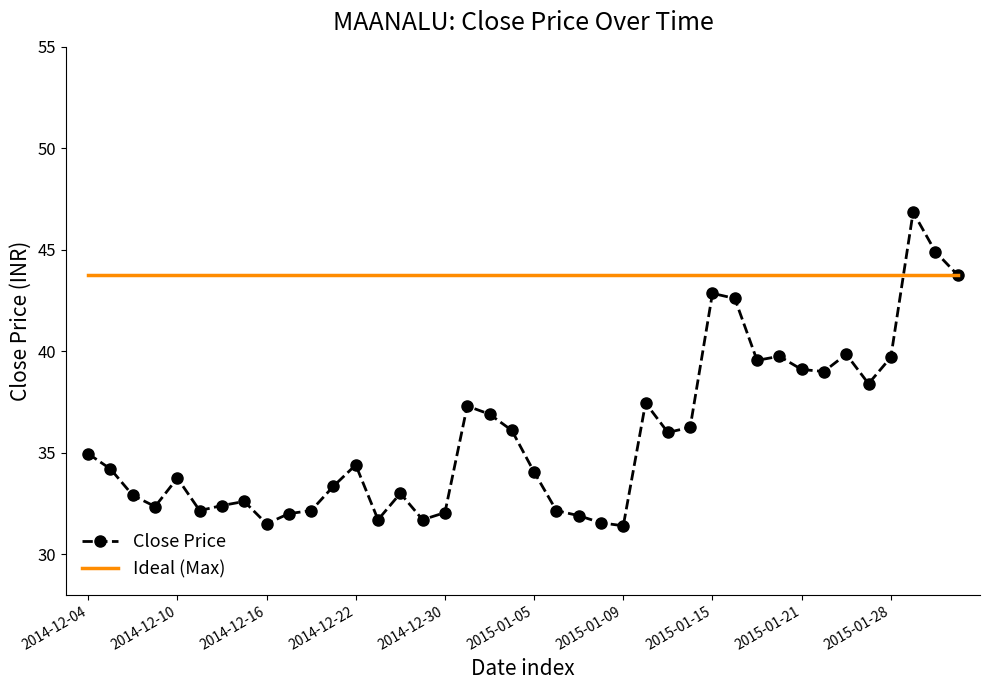

Rank the series by their maximum value, from lowest to highest.

Ideal (Max), Close Price